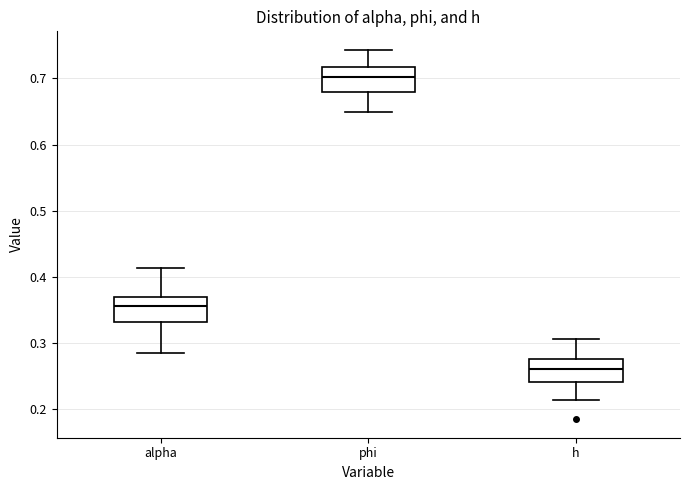

Reading left to right, transcribe this box plot: for each box, give where its median line is, the range the box spans, and where its two whiskers end, as read against the y-axis. The values are not printed on the chart, so give them approximately, as read against the axis.

alpha: median 0.36, box 0.33 to 0.37, whiskers 0.29 to 0.41
phi: median 0.70, box 0.68 to 0.72, whiskers 0.65 to 0.74
h: median 0.26, box 0.24 to 0.28, whiskers 0.21 to 0.31